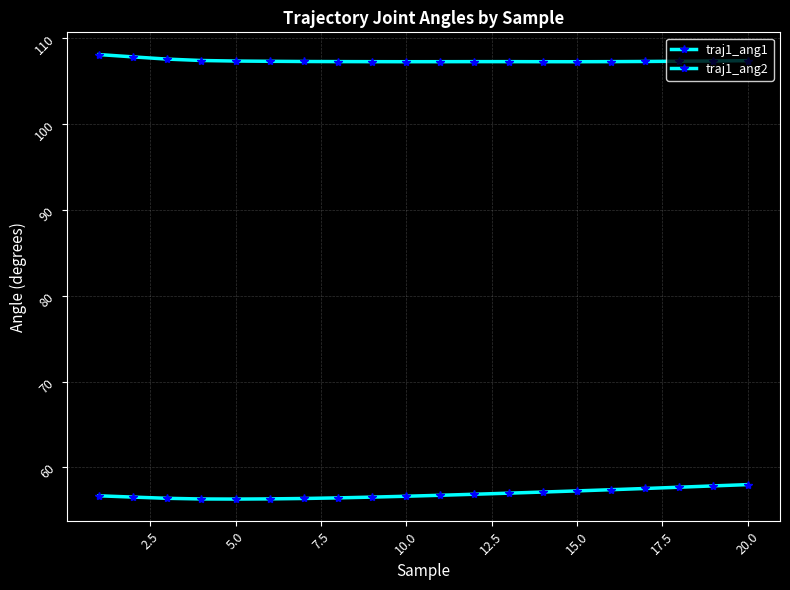

Count the number of data series in this chart.

2